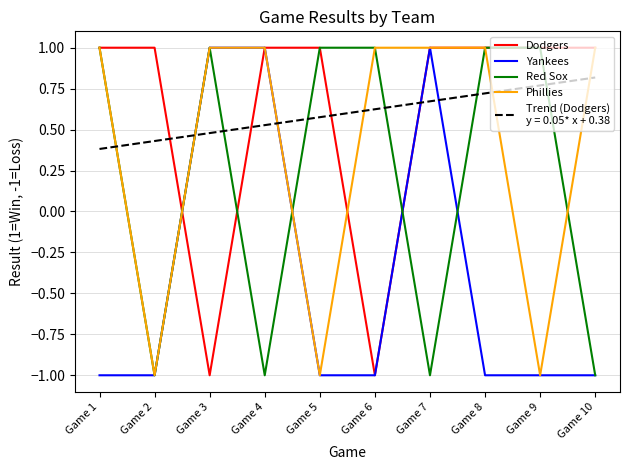

What is the total value across all series at Game 1?

2.4